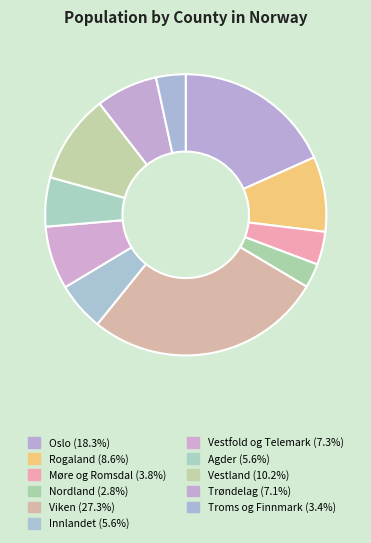

The Agder slice represents 6% of the pie. True or false?

True